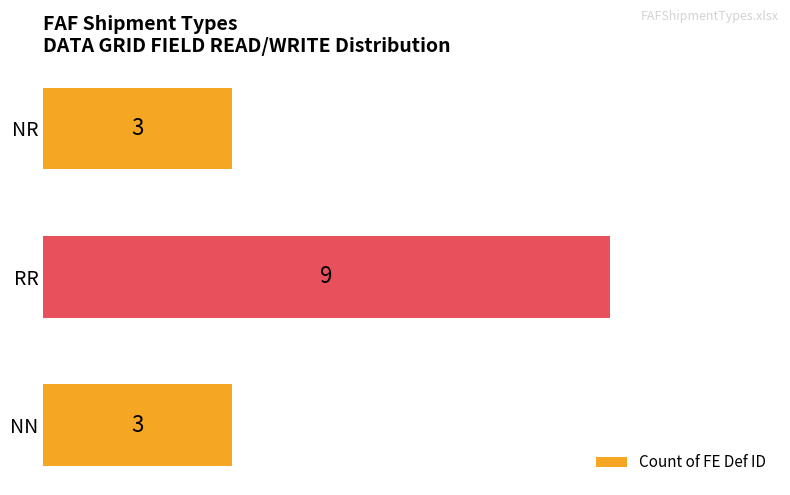

What is the difference between the maximum and minimum values?

6